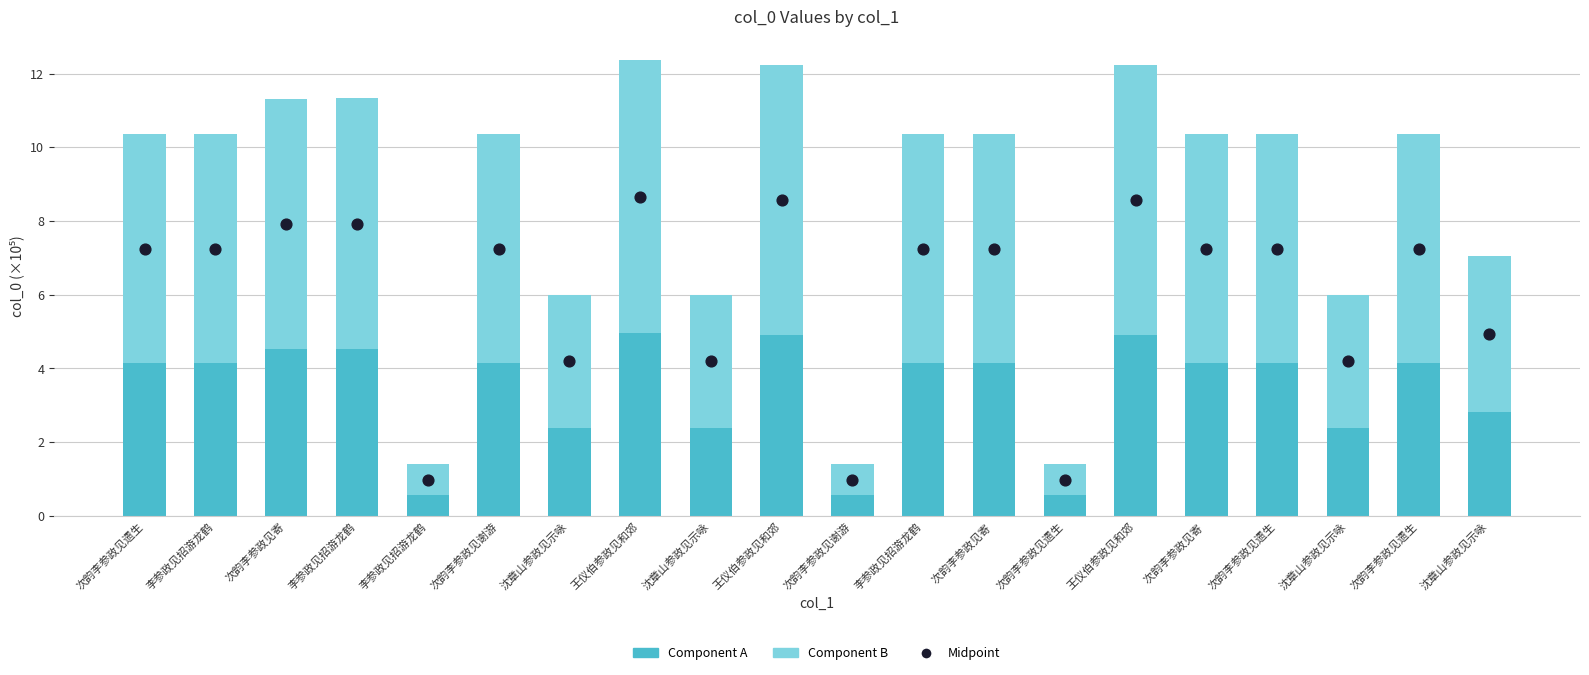

At which category is the sum across all series the highest?

王仪伯参政见和郊